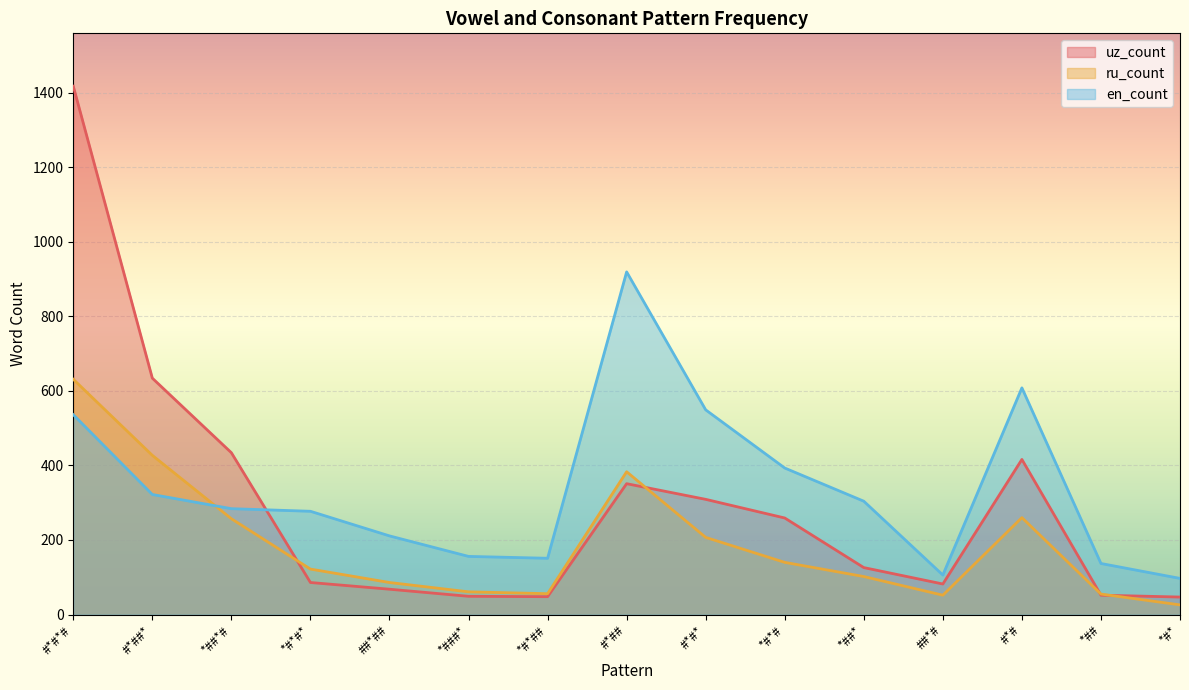

Reading left to right, list all the values displayed in this chart.

uz_count: 1417	634	434	86	68	49	48	351	309	259	126	82	416	52	47
ru_count: 631	427	257	122	86	61	56	383	207	140	102	52	260	55	26
en_count: 536	322	284	277	211	156	151	919	549	393	304	106	608	137	97